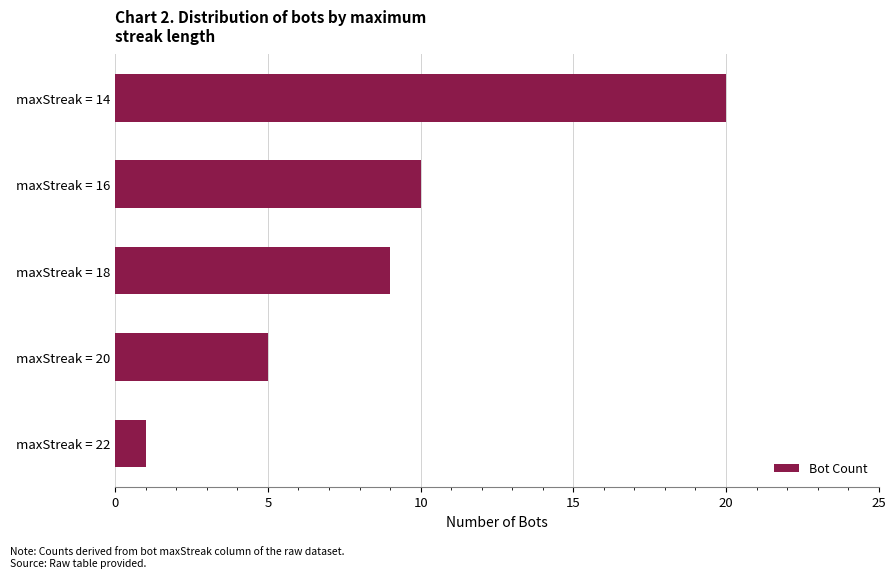

Rank the categories by value from highest to lowest.

maxStreak = 14, maxStreak = 16, maxStreak = 18, maxStreak = 20, maxStreak = 22